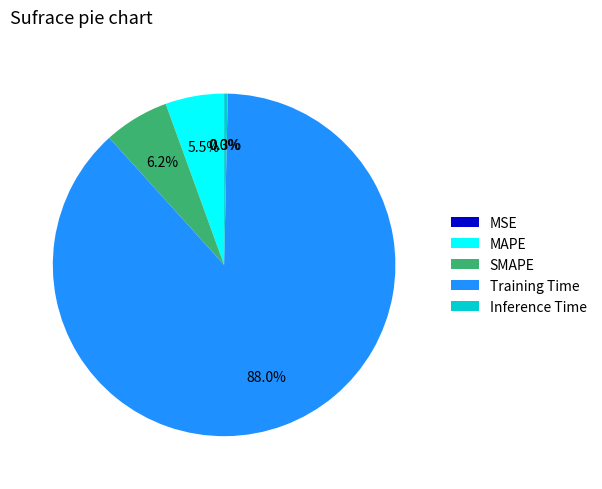

What is the largest slice in the pie chart?

Training Time